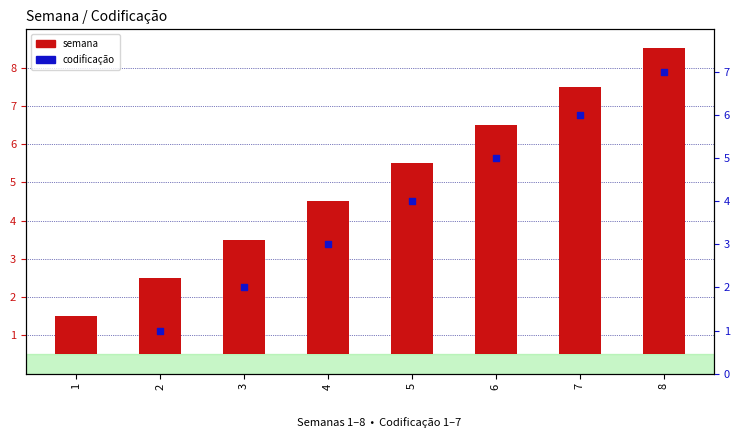

What is the total value across all series at 7?

13.0